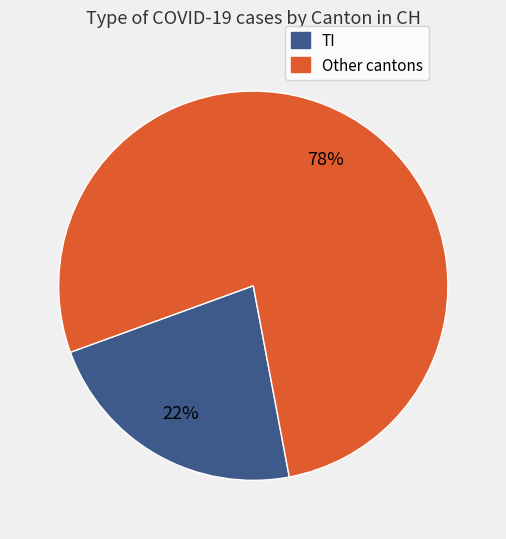

Is there any slice that represents more than half of the pie?

Yes